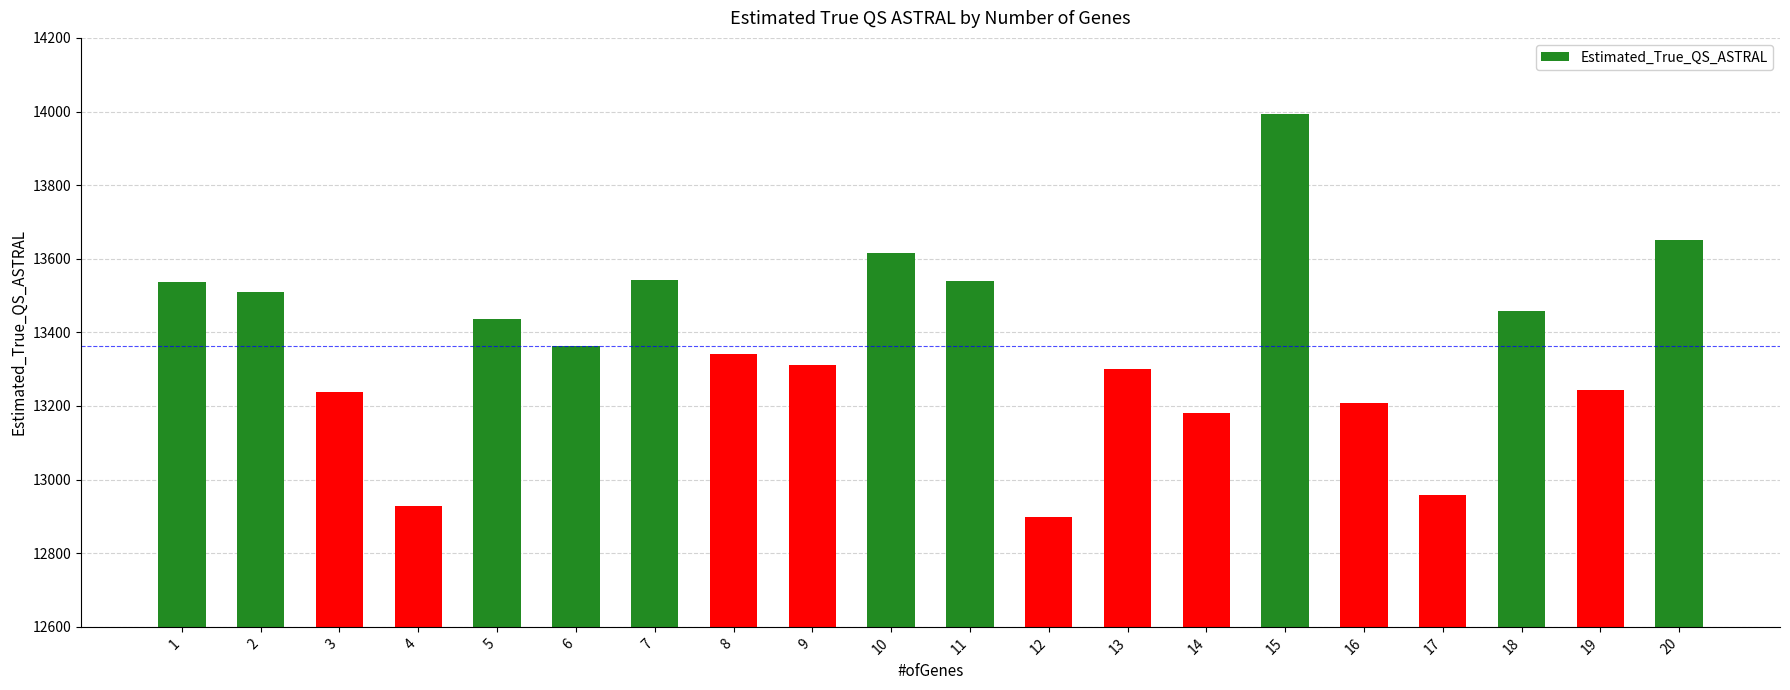

What is the change in value from 7 to 9?

-230